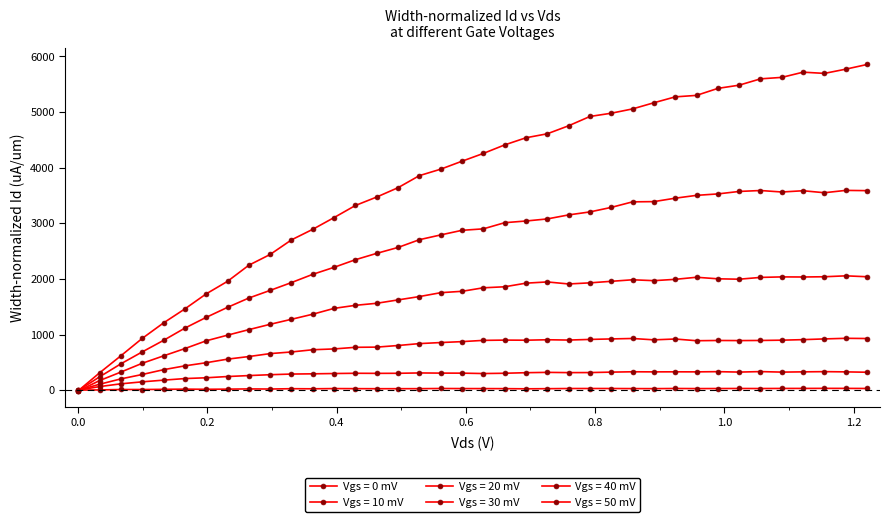

How many negative values does the Vgs = 40 mV series have?

1